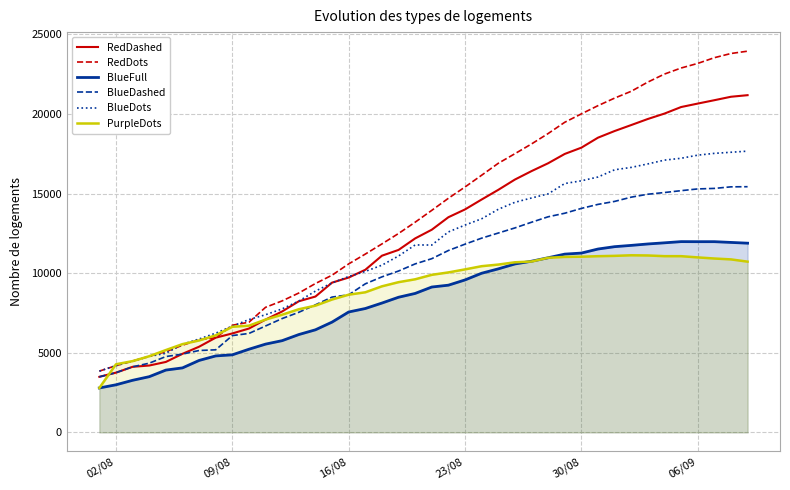

Which series has the largest total across all categories?

RedDots